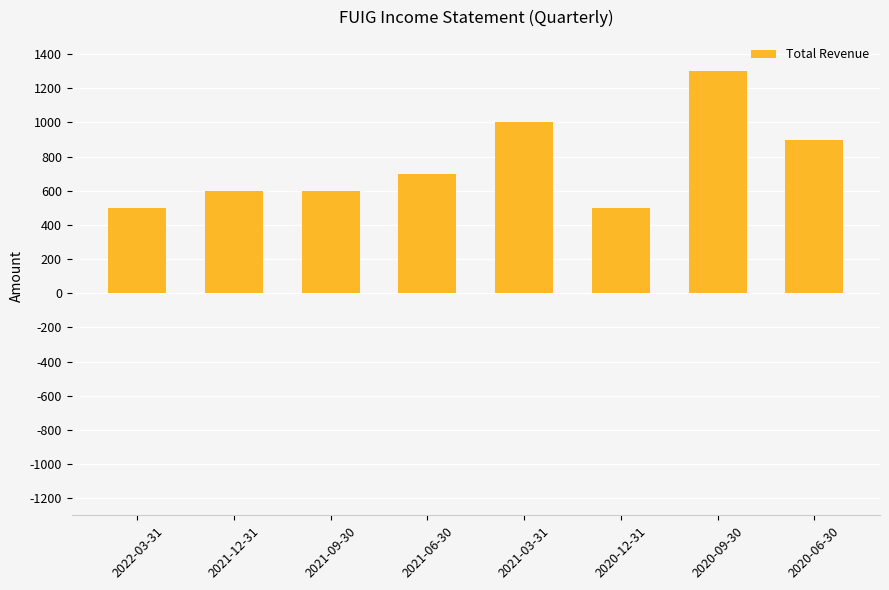

Approximately how many times larger is the value at 2021-12-31 compared to 2021-06-30?

0.9